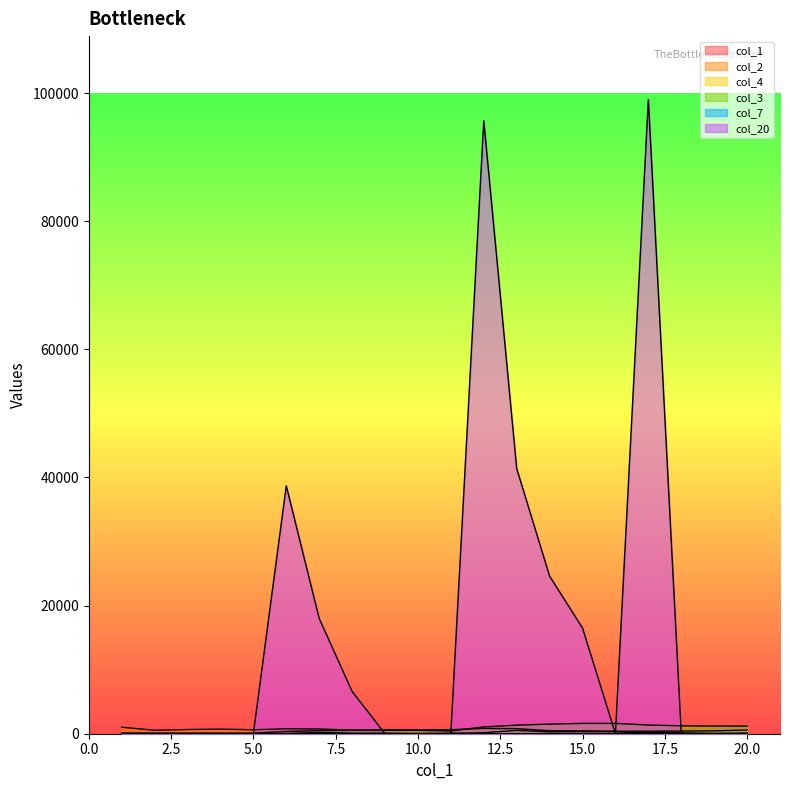

In col_20, how many points are lower than both neighbors (excluding endpoints)?

1